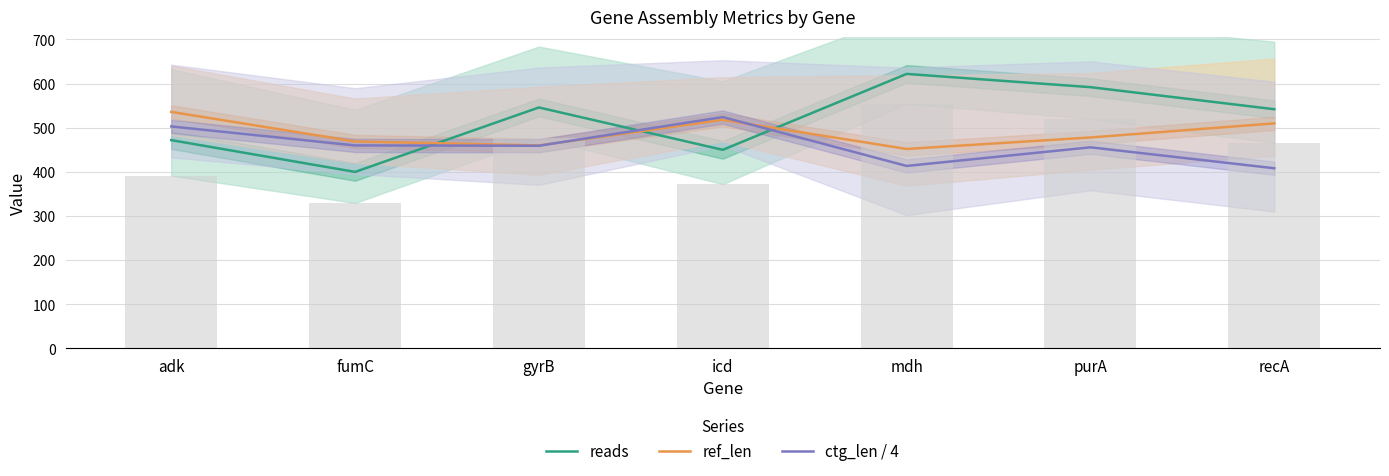

What is the spread (max minus min) of values at fumC?

69.0